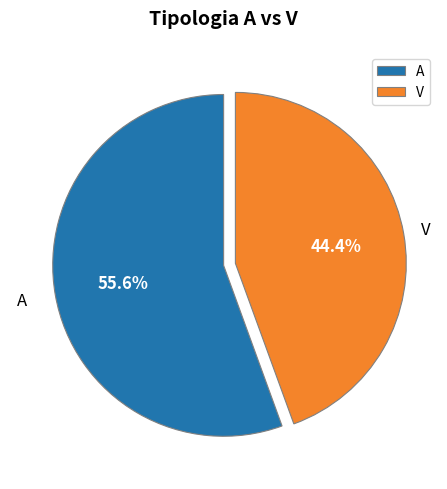

What portion of the pie excludes A?

44.4%